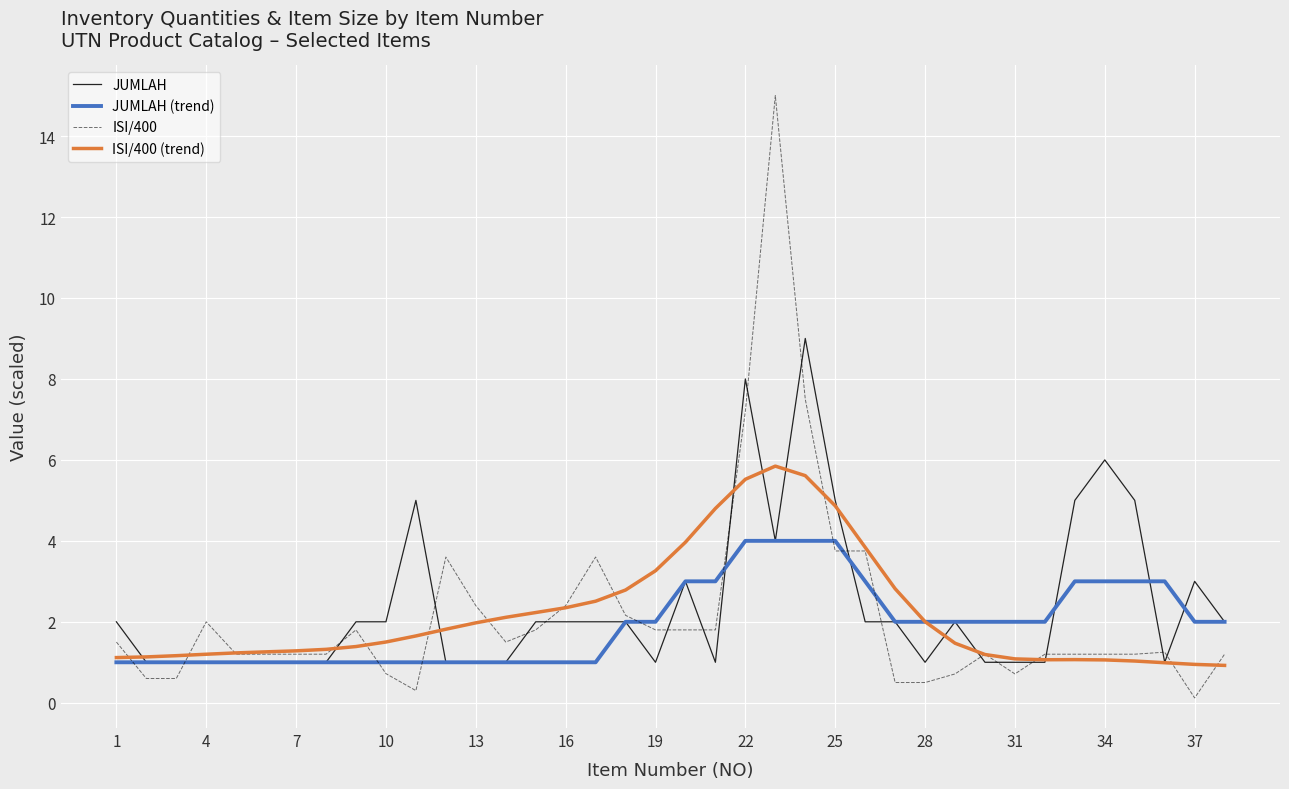

List the series in order of their peak value, highest first.

ISI/400, JUMLAH, ISI/400 (trend), JUMLAH (trend)